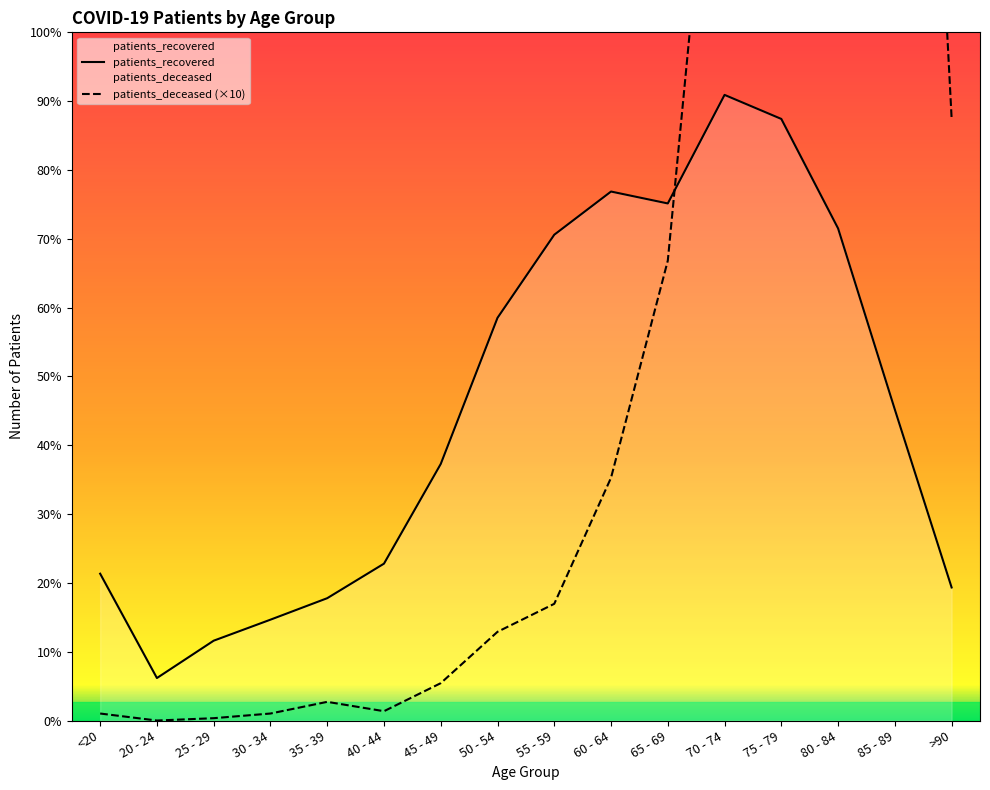

Is it true that patients_recovered equals 342 at 25 - 29?

True